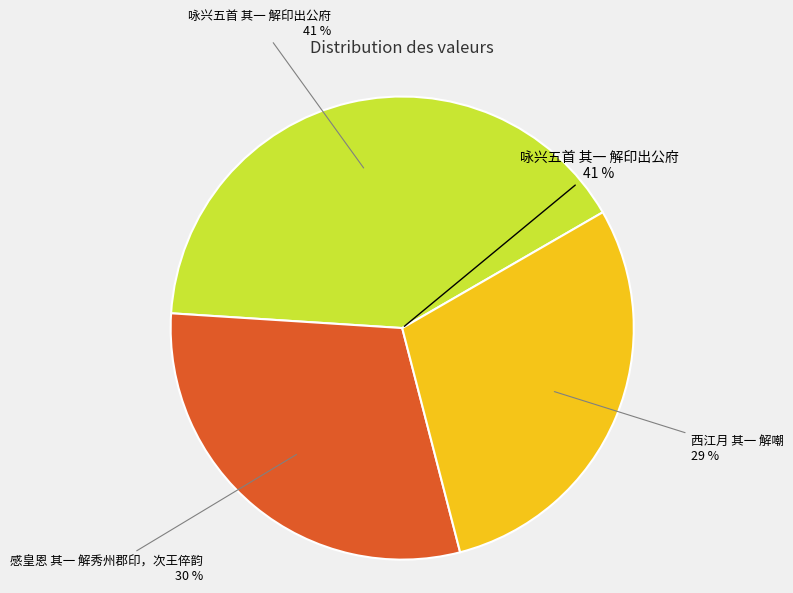

To the nearest percent, what portion does 感皇恩 其一 解秀州郡印，次王倅韵 represent?

30%